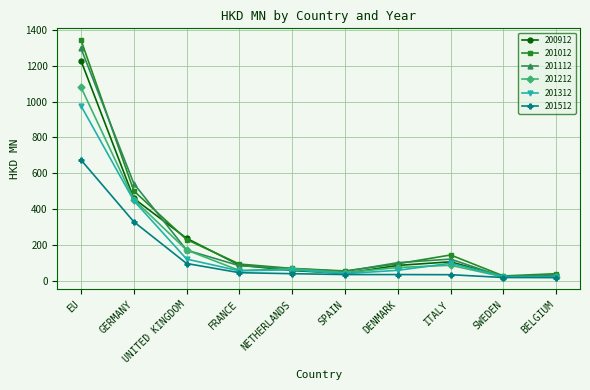

What are all the series names shown in the legend?

200912, 201012, 201112, 201212, 201312, 201512